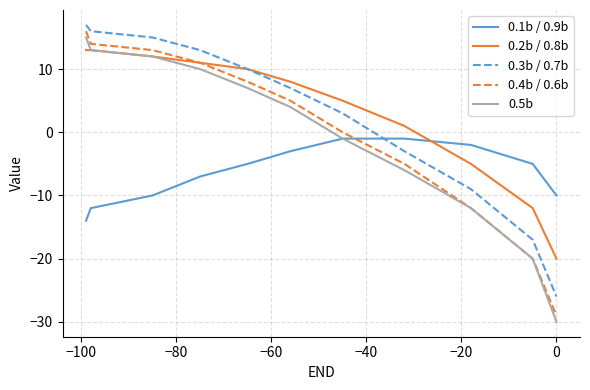

How many distinct data groups are displayed?

5